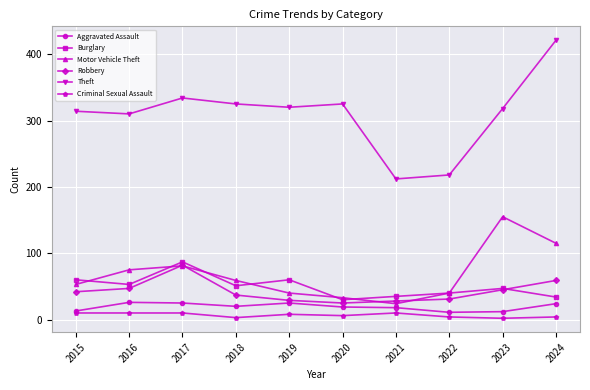

What is the sum of the Burglary values at 2015 and 2019?

120